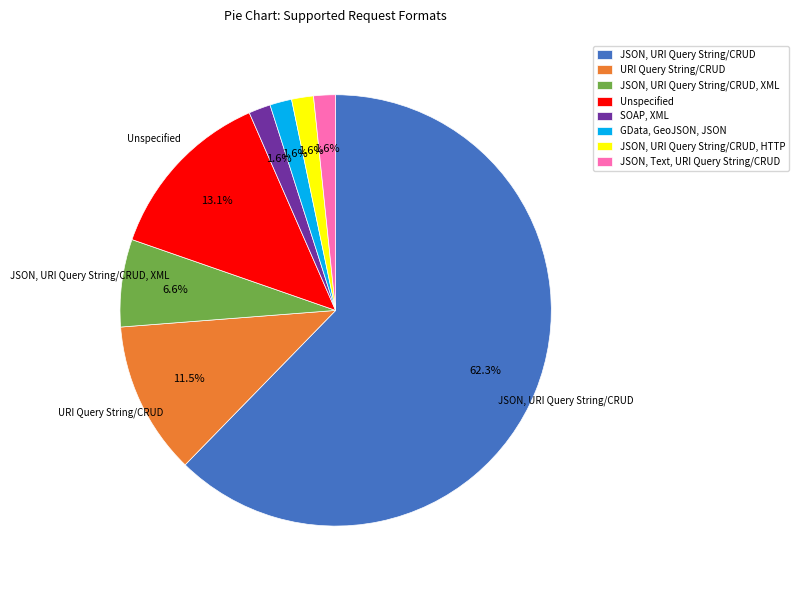

Is the sum of JSON, URI Query String/CRUD, HTTP and URI Query String/CRUD greater than half?

No